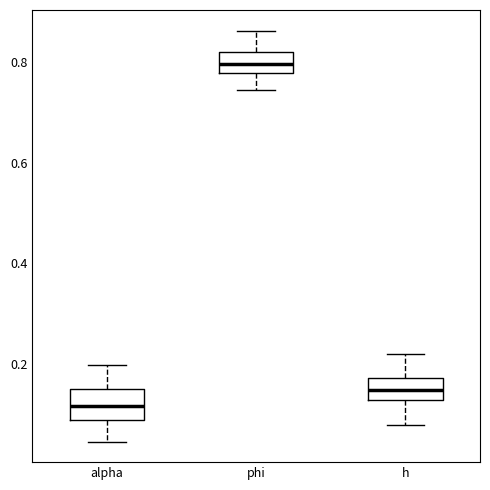

Reading left to right, transcribe this box plot: for each box, give where its median line is, the range the box spans, and where its two whiskers end, as read against the y-axis. The values are not printed on the chart, so give them approximately, as read against the axis.

alpha: median 0.12, box 0.08 to 0.14, whiskers 0.04 to 0.20
phi: median 0.80, box 0.78 to 0.82, whiskers 0.74 to 0.86
h: median 0.14, box 0.12 to 0.18, whiskers 0.08 to 0.22